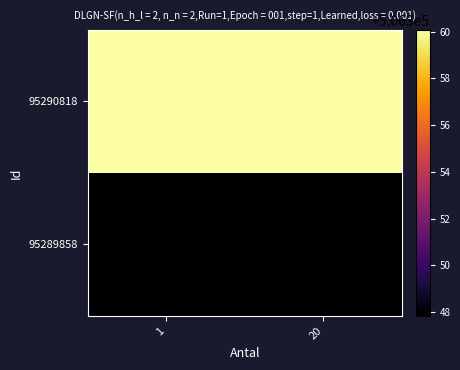

Reading right to left, extract all data points from this chart.

95290818: 20=506360.1	1=506360.1
95289858: 20=506347.8	1=506347.8